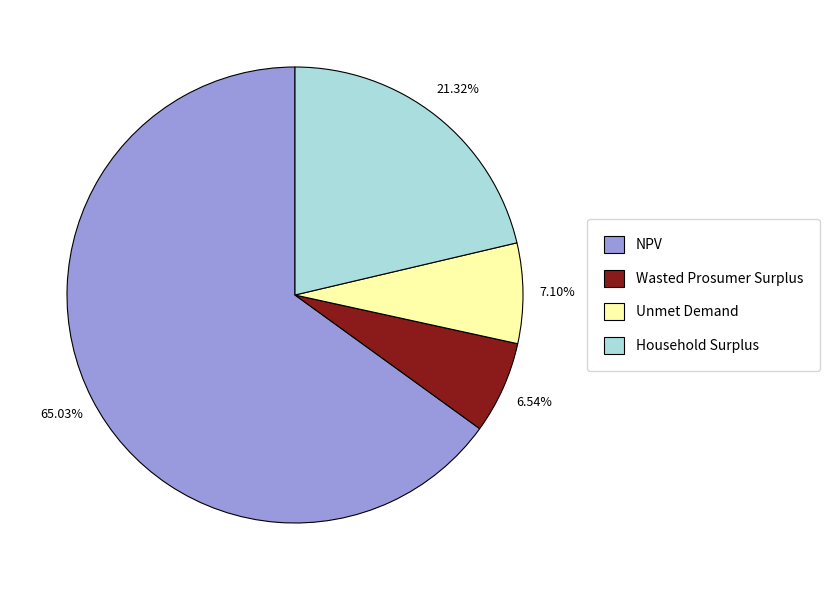

Rank the categories by value from lowest to highest.

Wasted Prosumer Surplus, Unmet Demand, Household Surplus, NPV